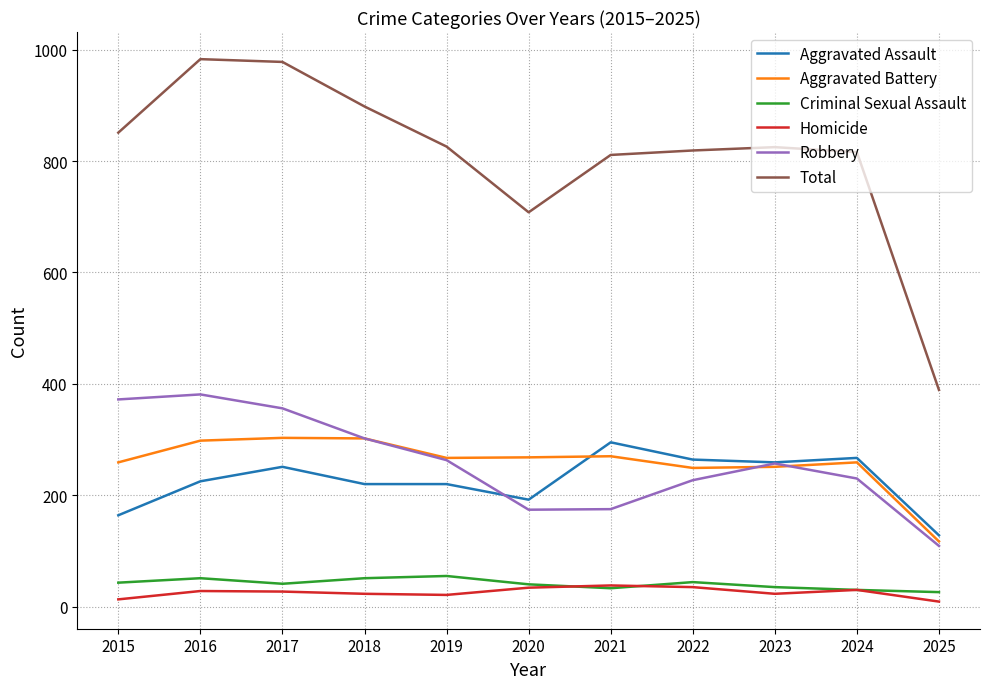

What is the highest value of the Total series?

983